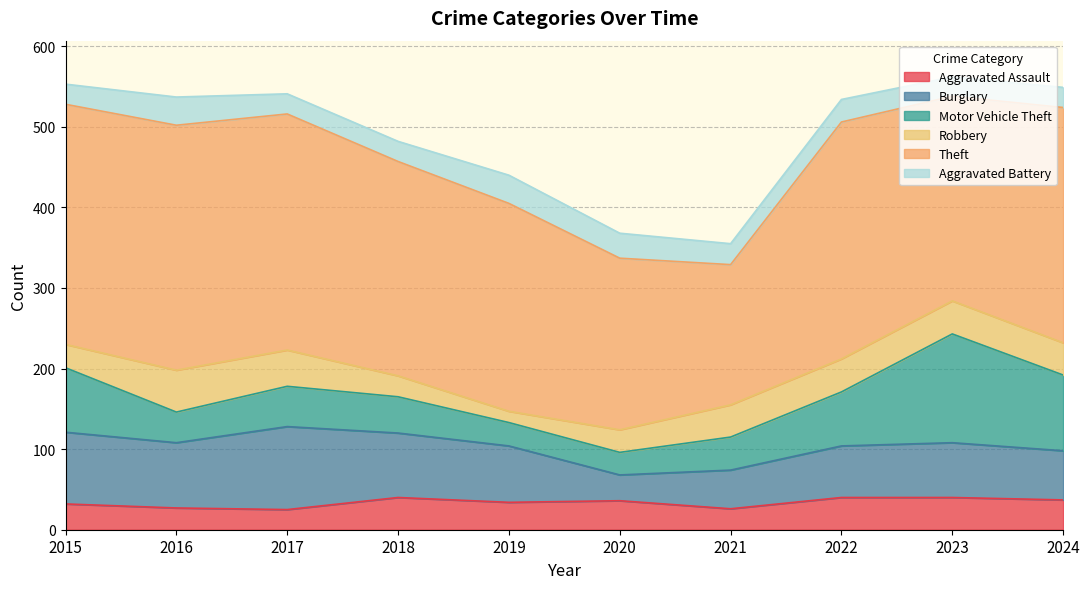

What is the difference between the second highest and minimum values in the Motor Vehicle Theft series?

66